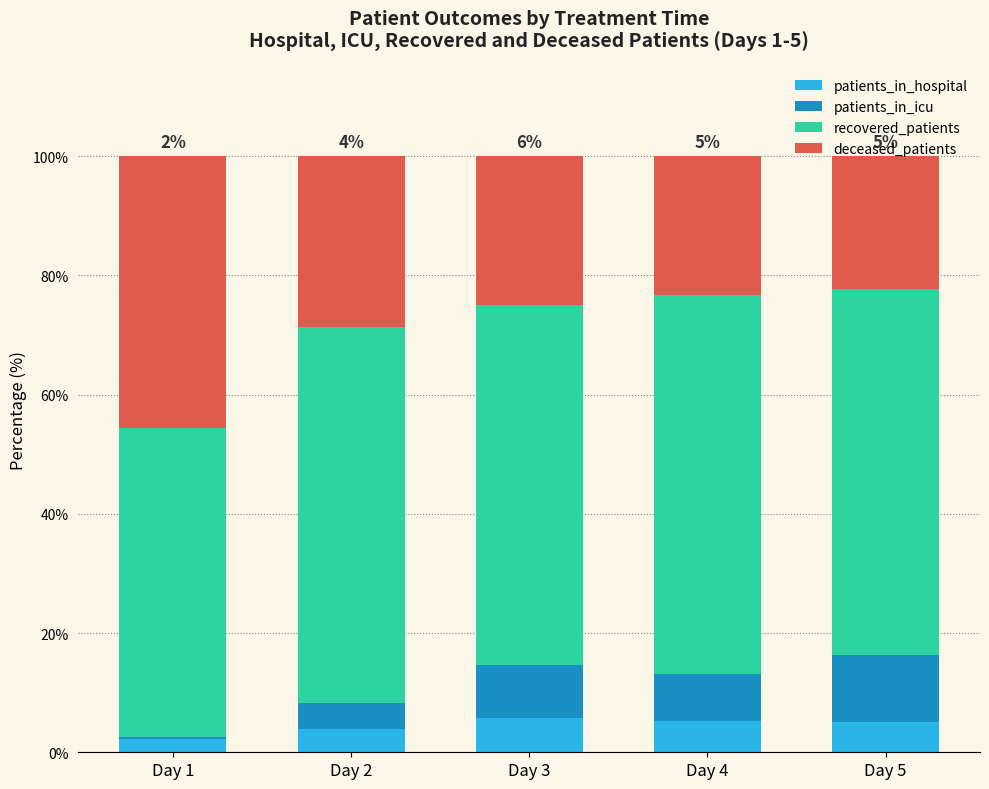

Are the bars grouped side by side (vs. stacked)?

No